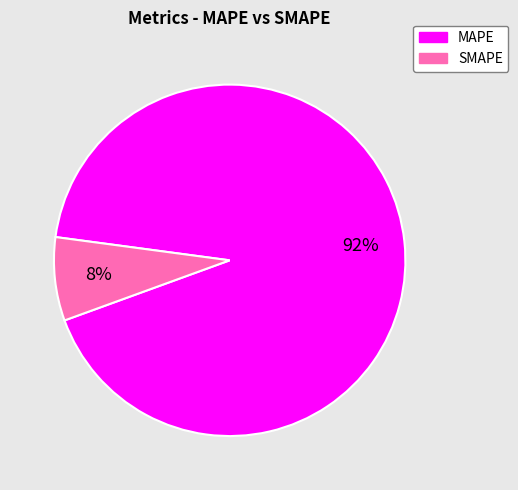

How many segments does this pie chart have?

2